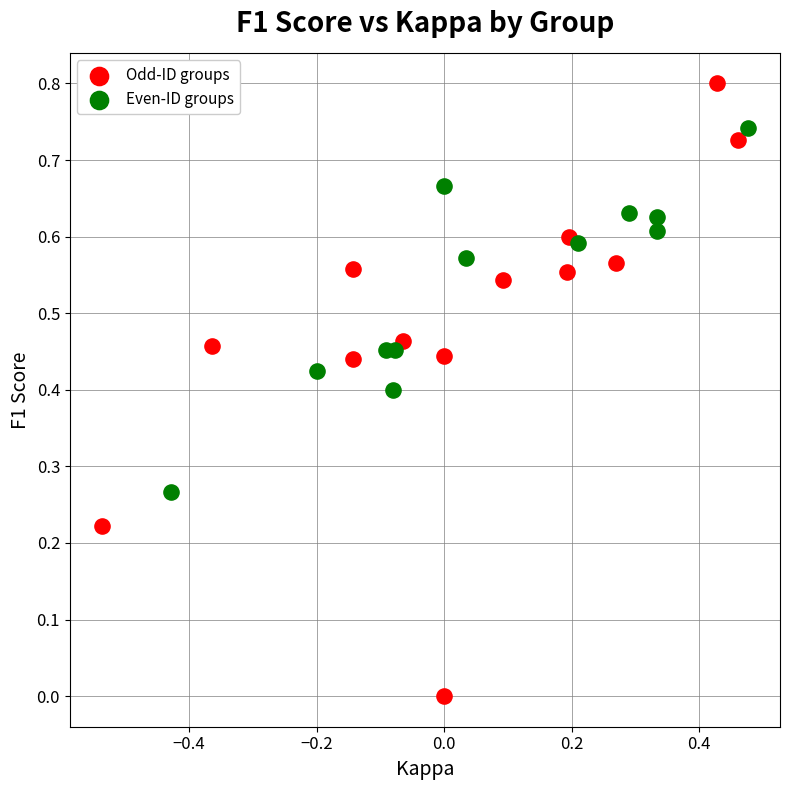

Which series contains the lowest Y value?

Odd-ID groups